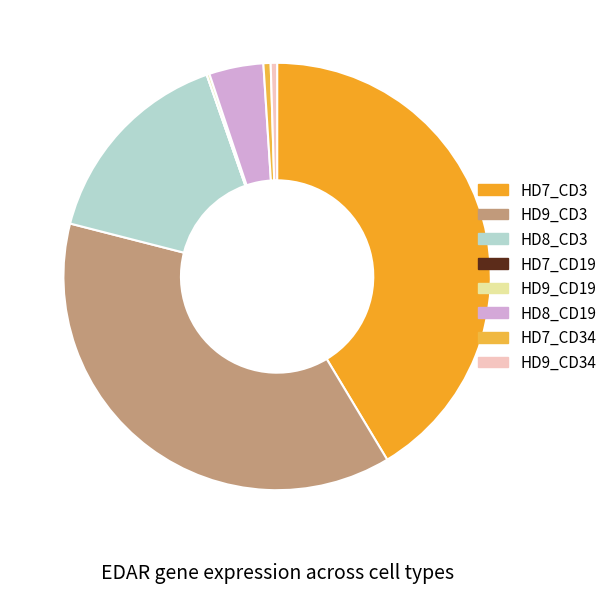

Rank the categories by value from lowest to highest.

HD7_CD19, HD9_CD19, HD9_CD34, HD7_CD34, HD8_CD19, HD8_CD3, HD9_CD3, HD7_CD3